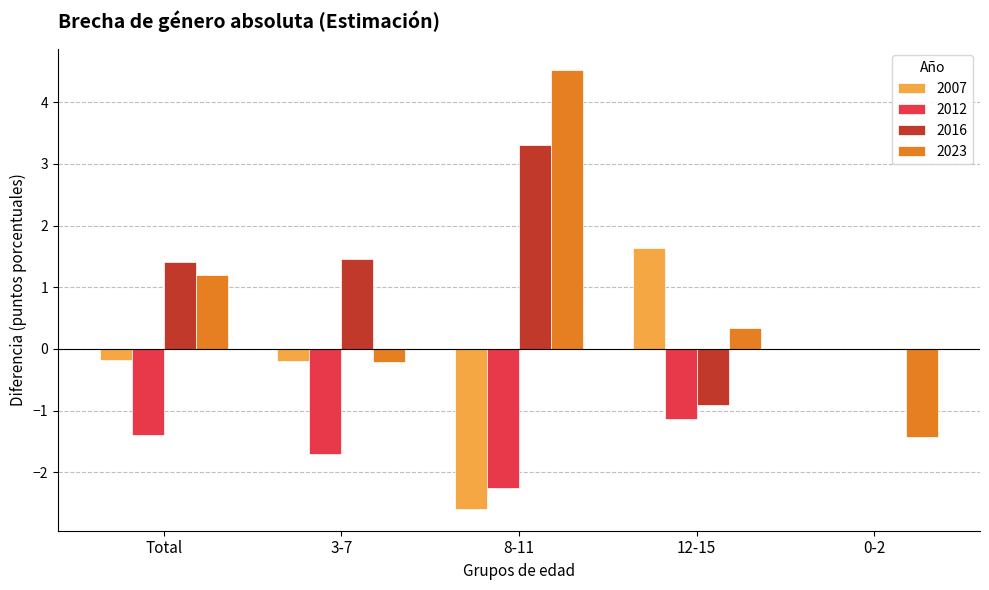

What is the total value across all series at 8-11?

3.0